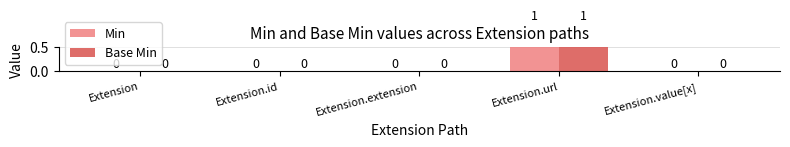

List the series in order of their peak value, highest first.

Min, Base Min